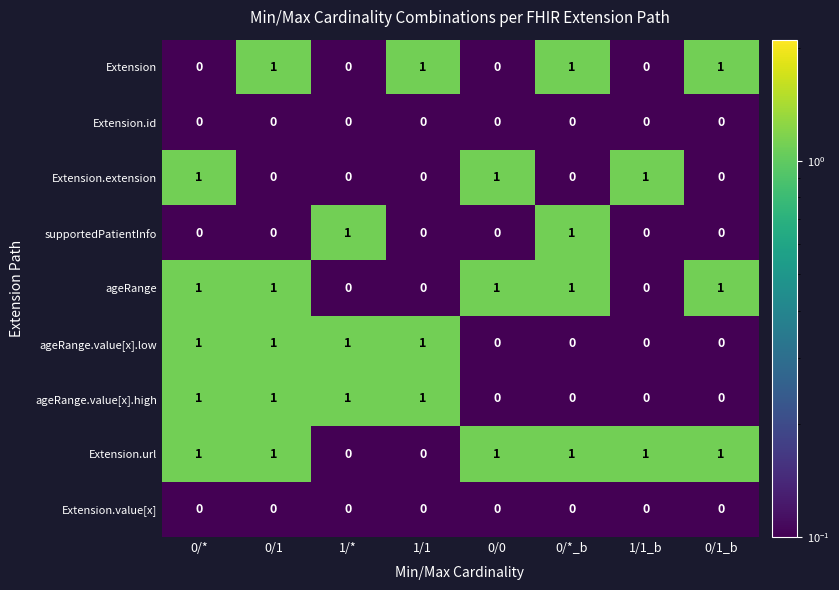

Which series has the largest total across all categories?

Extension.url